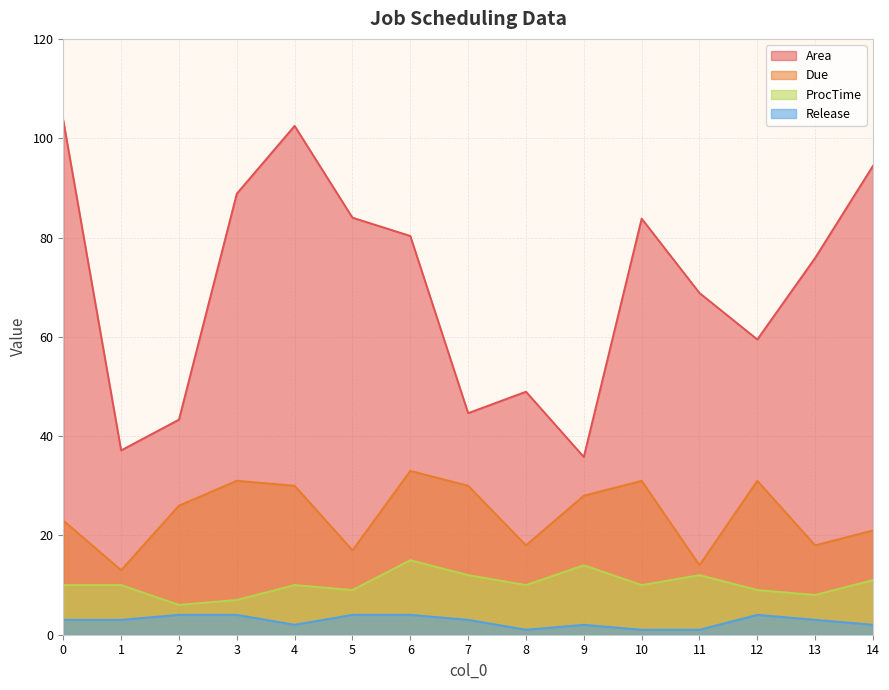

List the series in order of their peak value, highest first.

Area, Due, ProcTime, Release